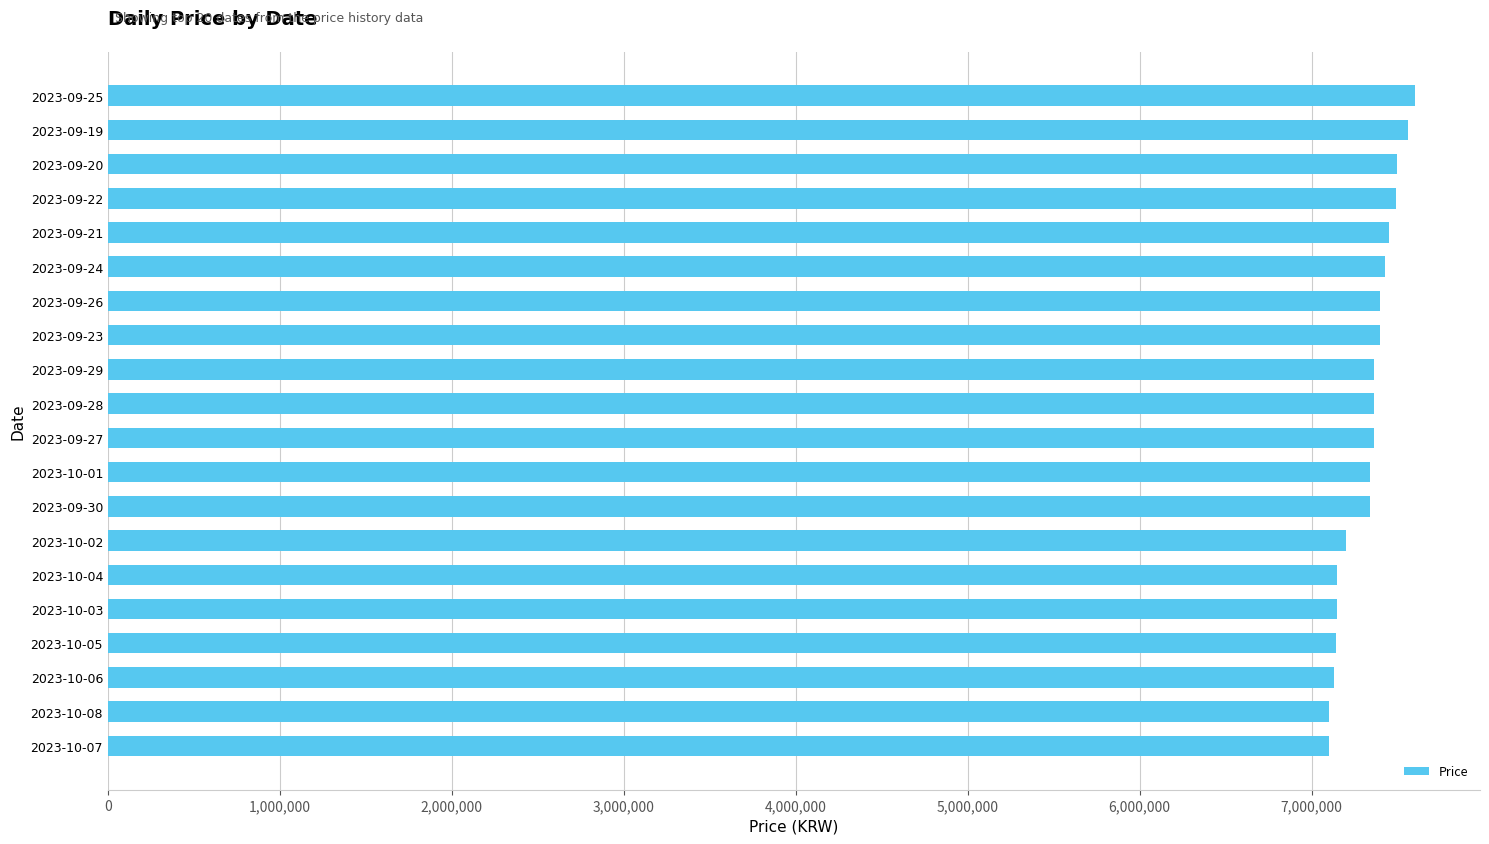

What is the average value?

7327300